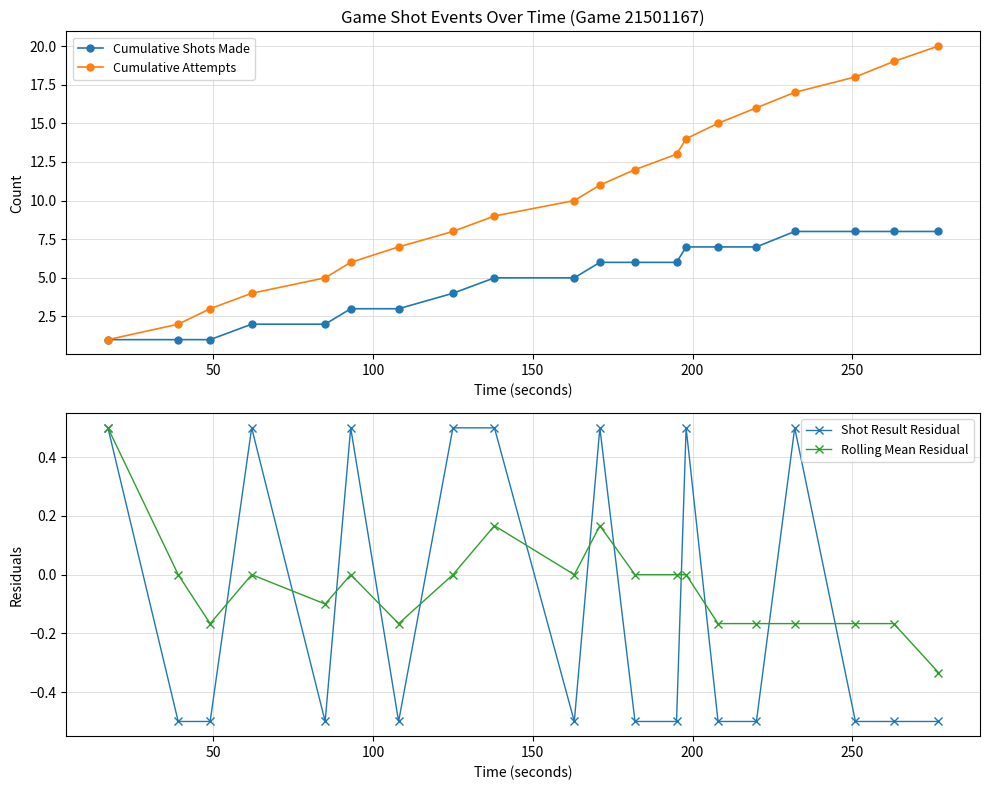

True or false: Rolling Mean Residual and Shot Result Residual intersect in this chart.

True